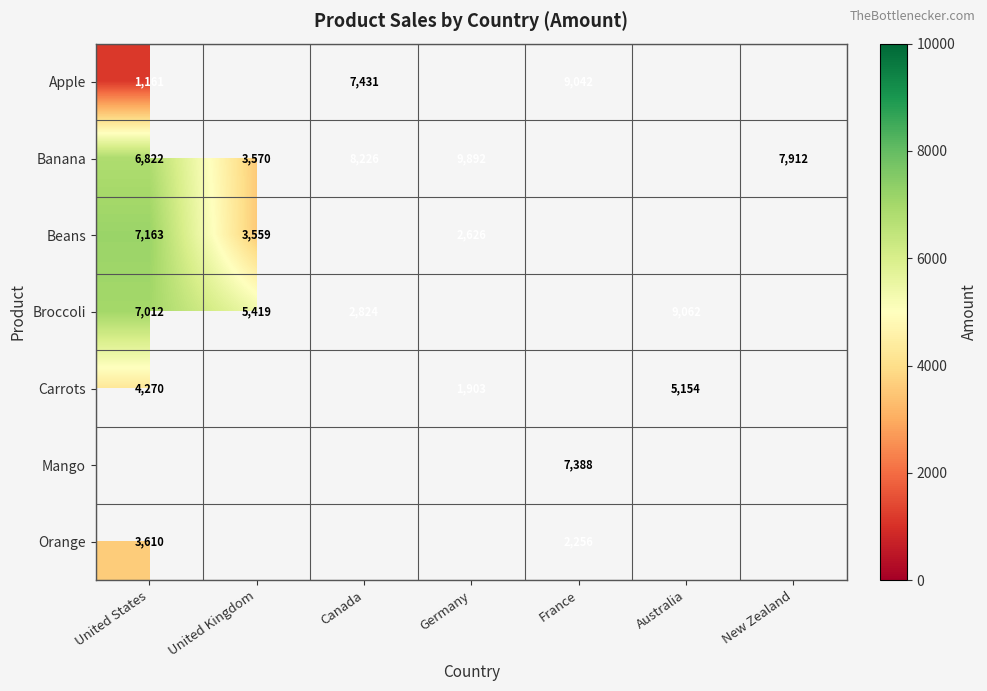

Is it true that Orange equals 3899.0 at France?

False